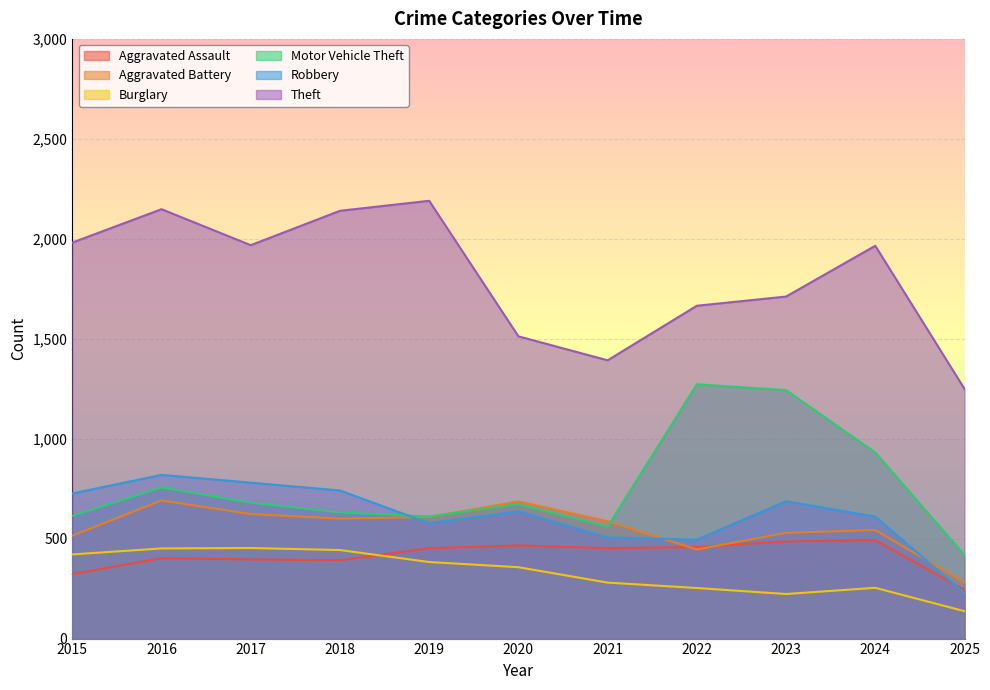

The Aggravated Assault series shows 562 at 2015. True or false?

False